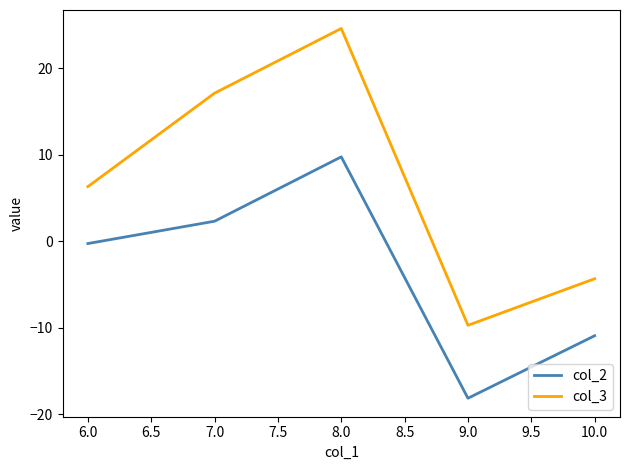

How many values in the col_3 series are below 6?

2